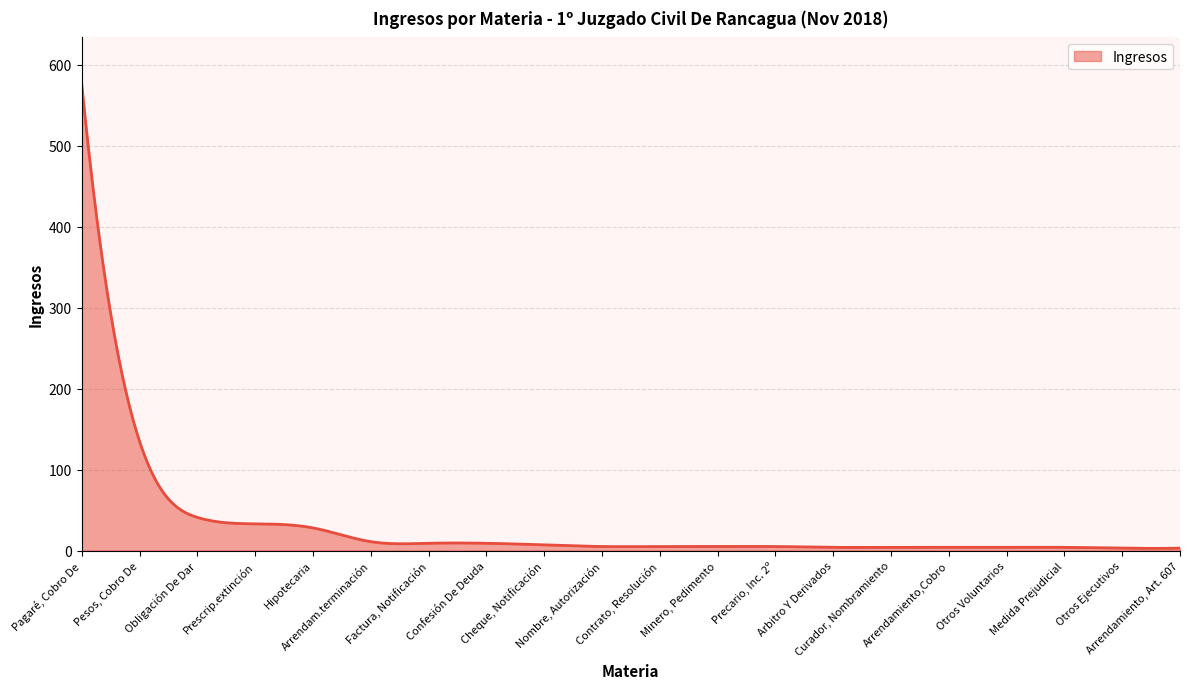

What is the minimum value shown in the chart?

2.7